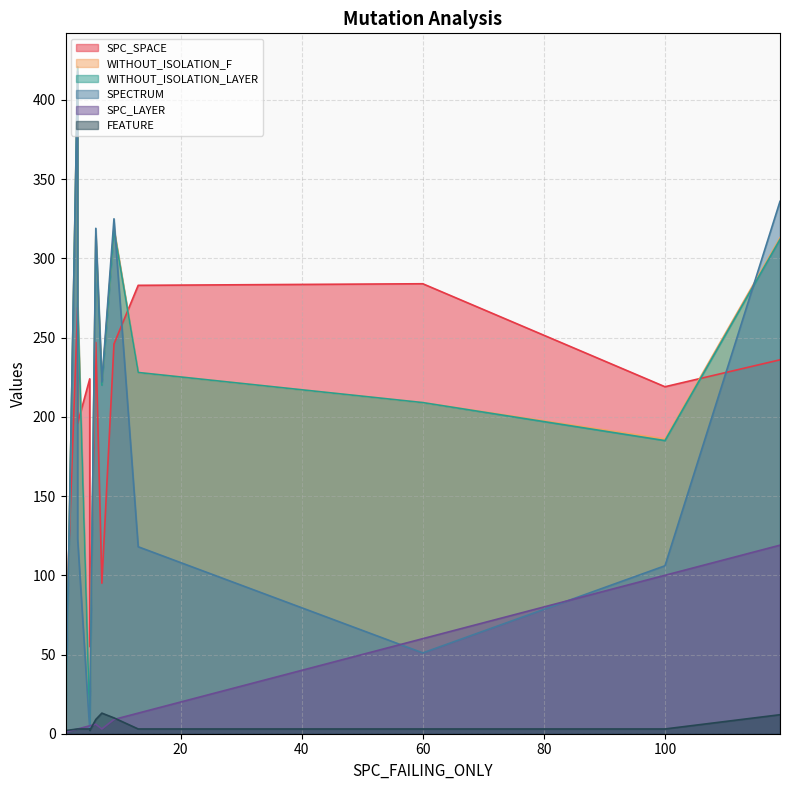

Rank the series by their maximum value, from highest to lowest.

WITHOUT_ISOLATION_F, WITHOUT_ISOLATION_LAYER, SPECTRUM, SPC_SPACE, SPC_LAYER, FEATURE